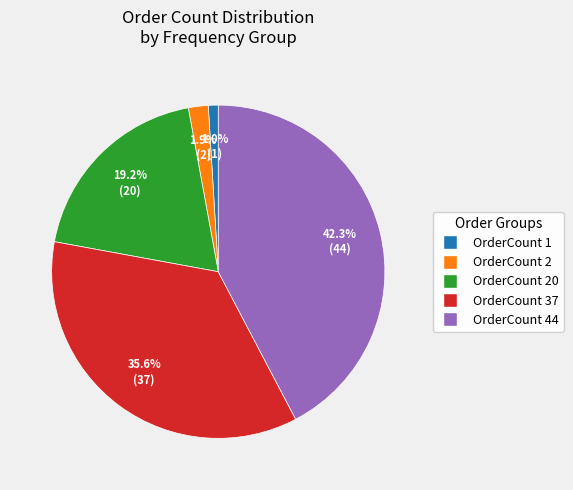

Does any single category account for the majority?

No